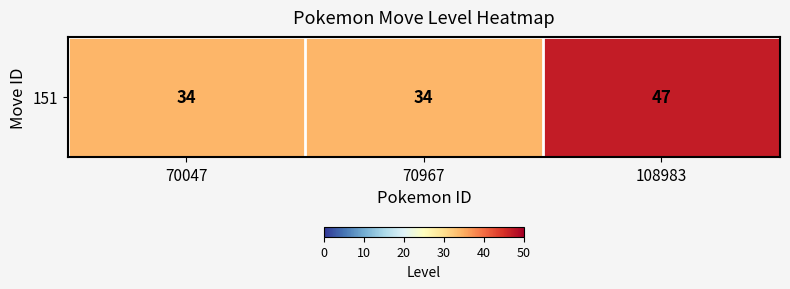

The chart shows a value of 14 at 70047. True or false?

False